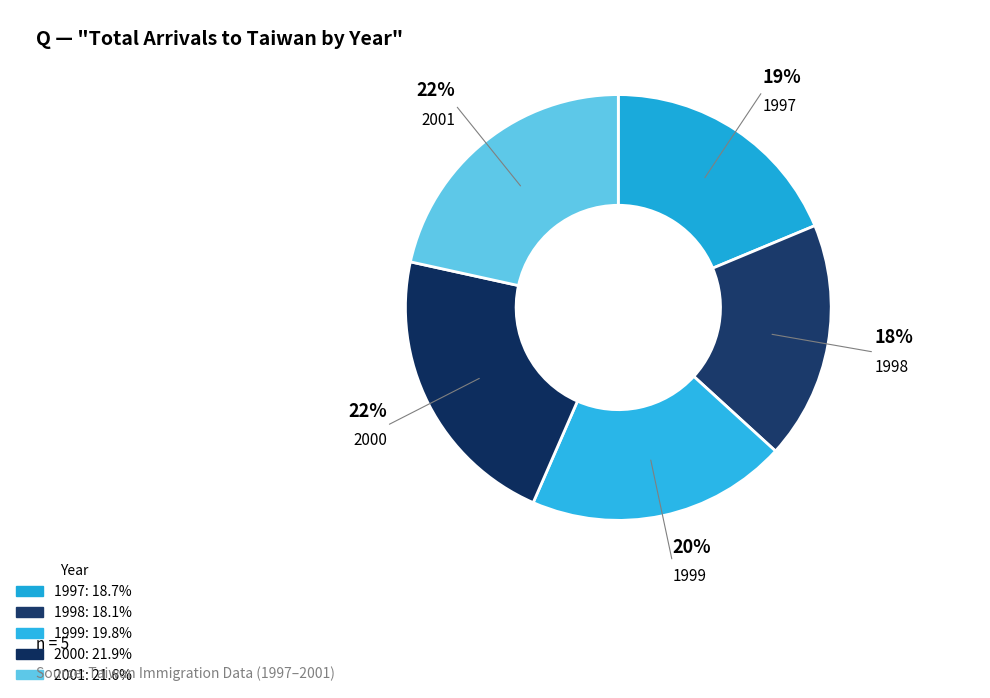

Count the number of slices in the pie.

5